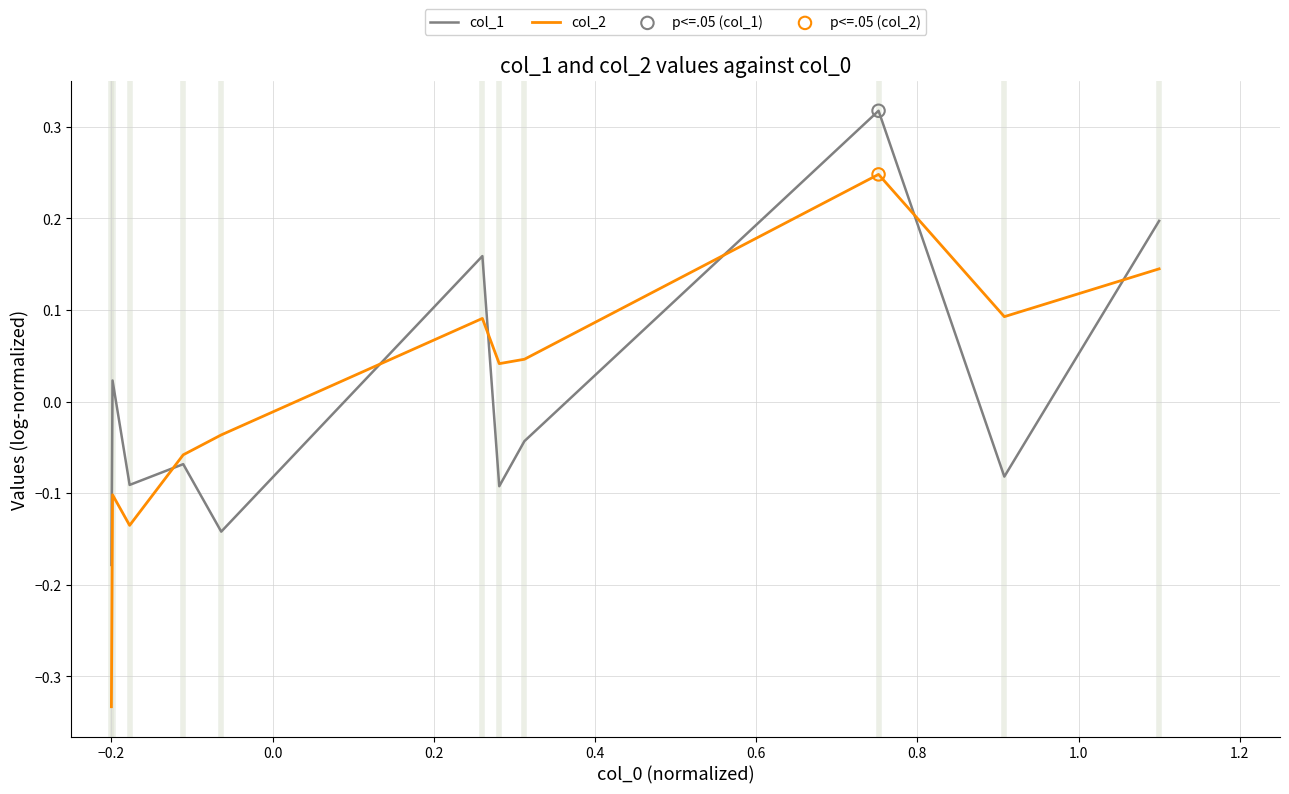

Which series has the largest range (max minus min)?

col_2